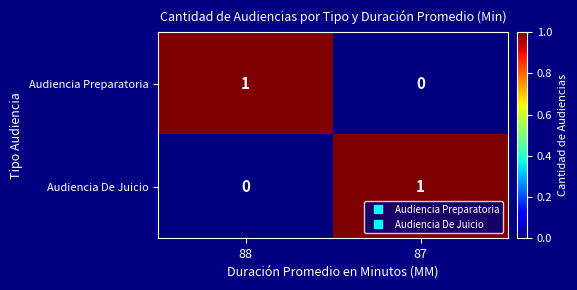

At how many categories does at least one series exceed 0?

2